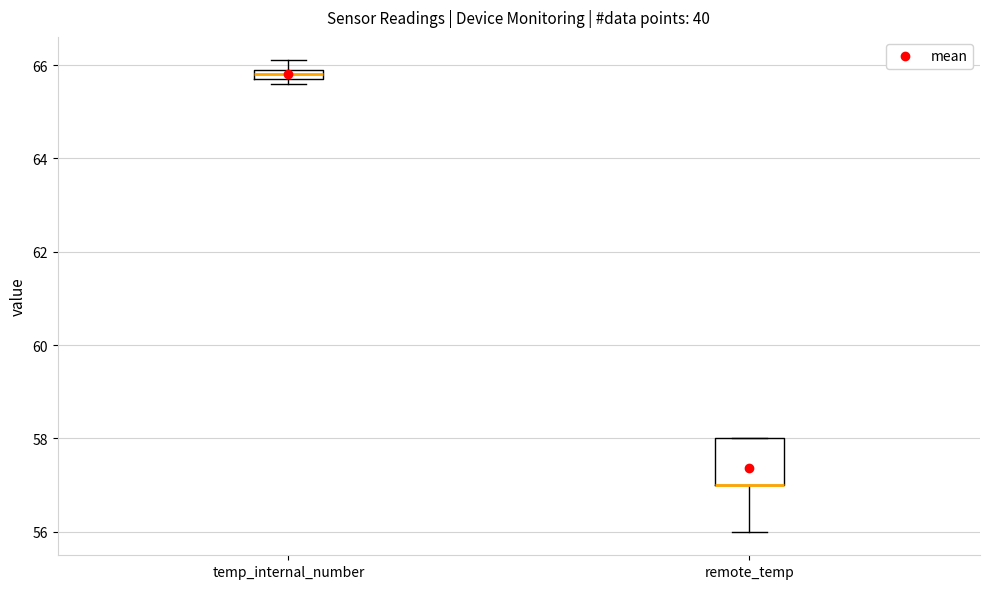

Where is the lower edge of the box for temp_internal_number on the y-axis? The values are not printed on the chart, so give them approximately, as read against the axis.

65.8